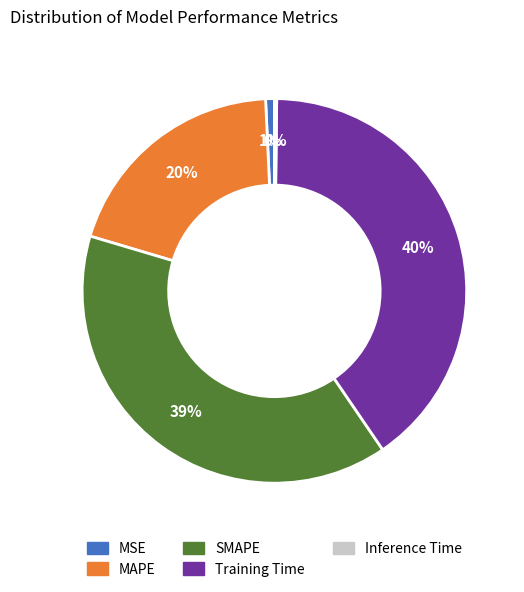

What is the largest slice in the pie chart?

Training Time